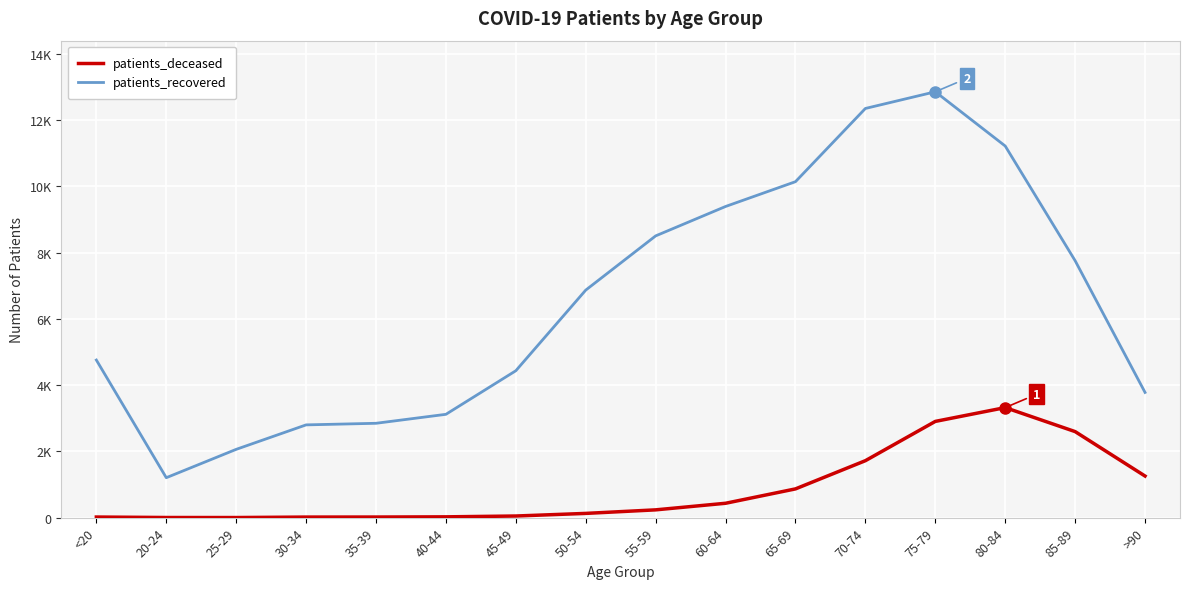

At 55-59, list the series in order from smallest to largest.

patients_deceased, patients_recovered